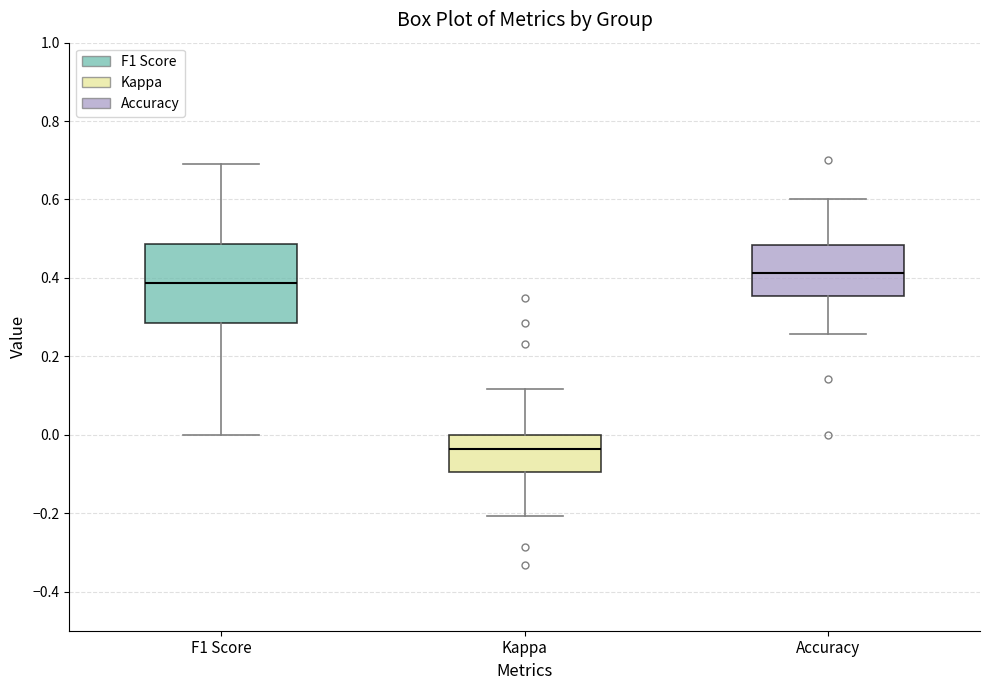

Reading left to right, transcribe this box plot: for each box, give where its median line is, the range the box spans, and where its two whiskers end, as read against the y-axis. The values are not printed on the chart, so give them approximately, as read against the axis.

F1 Score: median 0.38, box 0.28 to 0.48, whiskers 0.00 to 0.70
Kappa: median -0.04, box -0.10 to 0.00, whiskers -0.20 to 0.12
Accuracy: median 0.42, box 0.36 to 0.48, whiskers 0.26 to 0.60